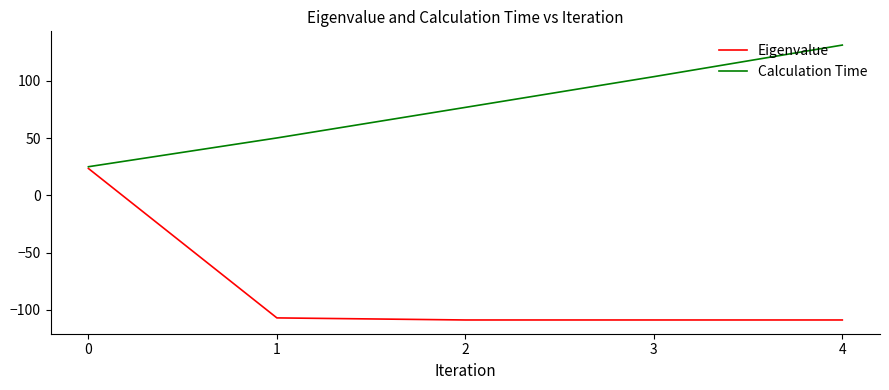

List the series in order of their overall mean, highest first.

Calculation Time, Eigenvalue